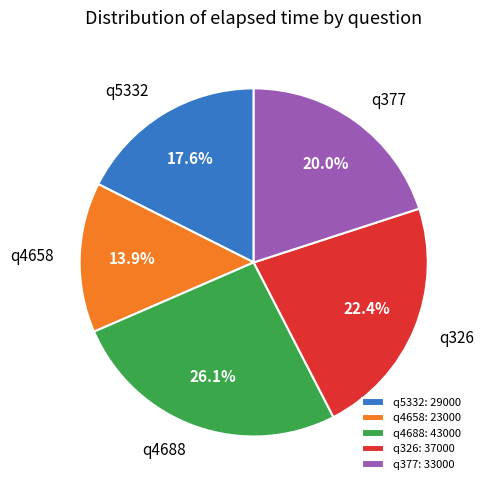

Is the sum of q4688 and q4658 greater than half?

No